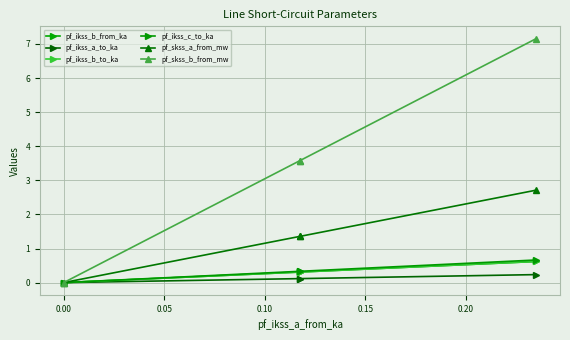

True or false: pf_skss_b_from_mw has a value of 11.0 at −0.05.

False